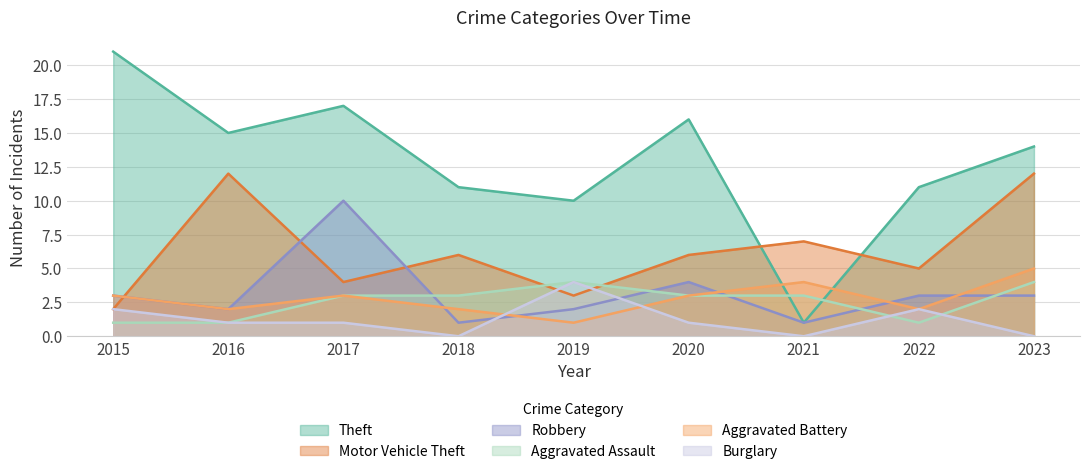

What is the sum of all Aggravated Battery values?

25